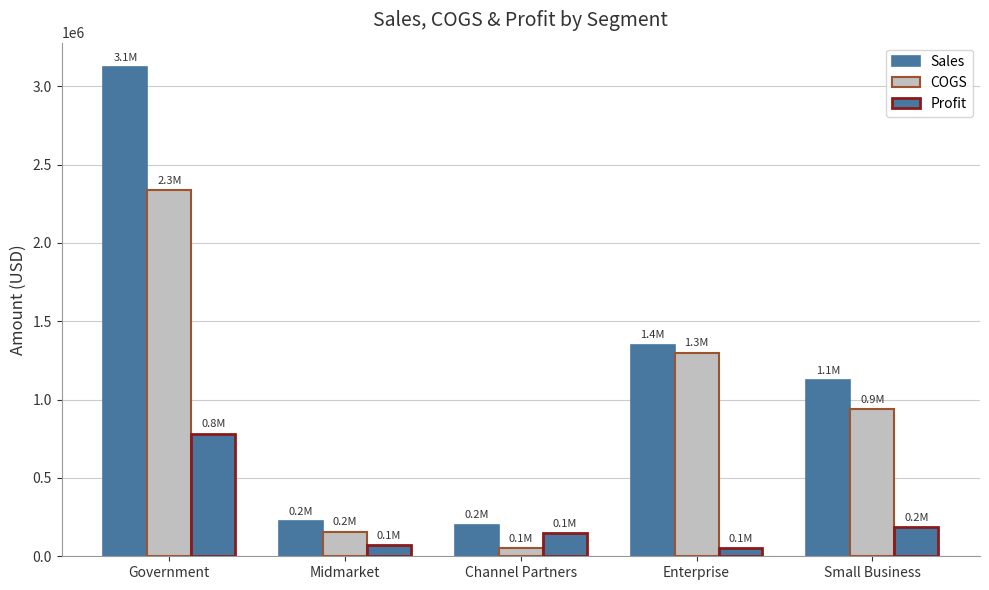

What is the difference between the second highest and minimum values in the Profit series?

135322.5